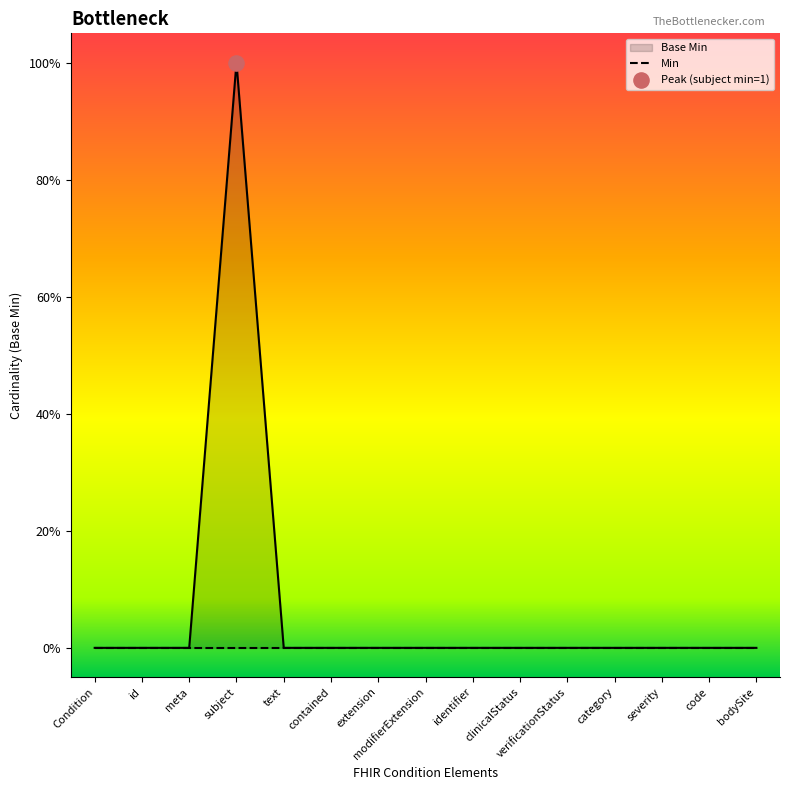

Which series contains the highest Y value?

Base Min